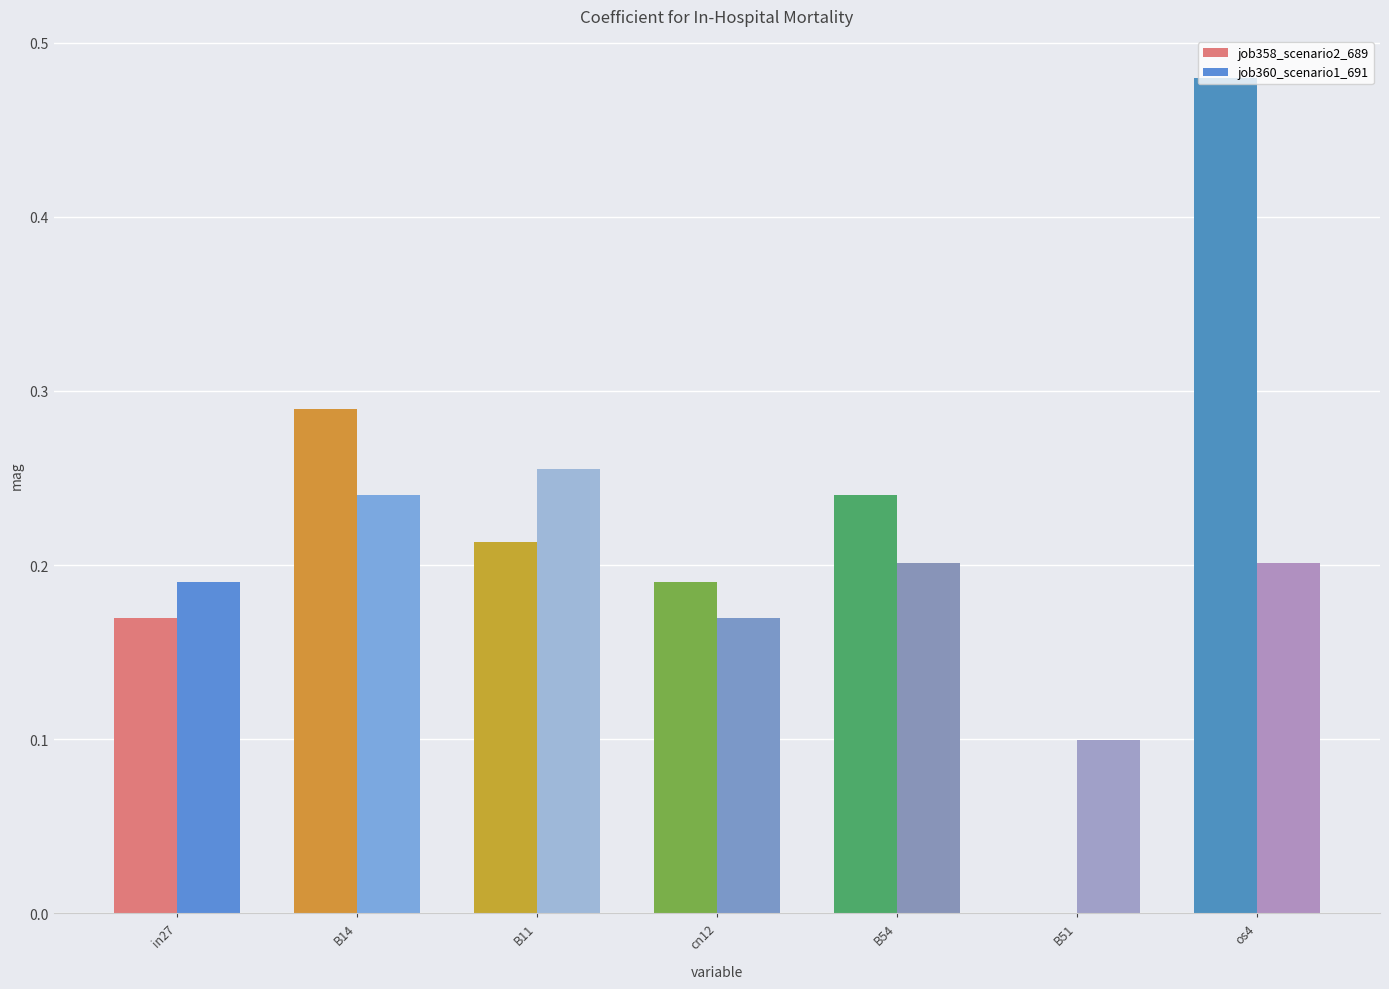

Is it true that job360_scenario1_691 equals 0.1 at B54?

False